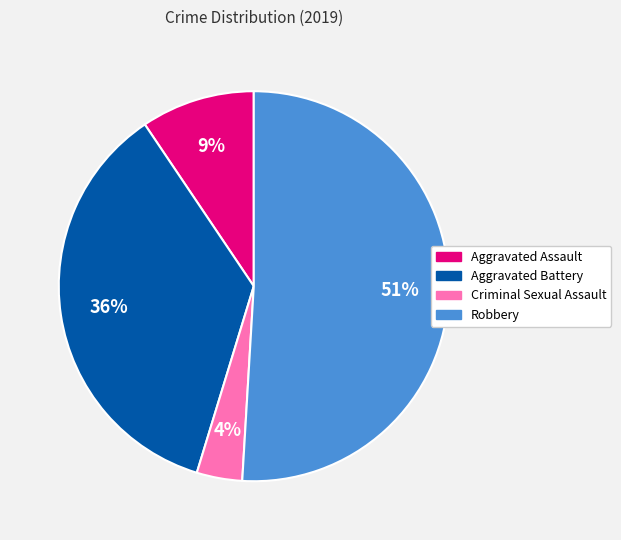

Is there a majority slice in this chart?

Yes